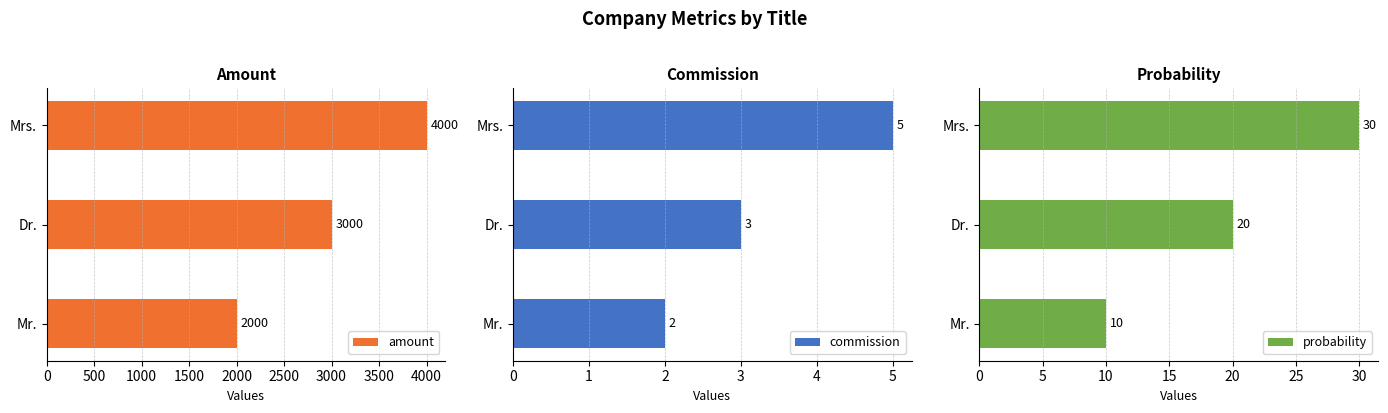

At which label is amount closest to 3000?

Dr.